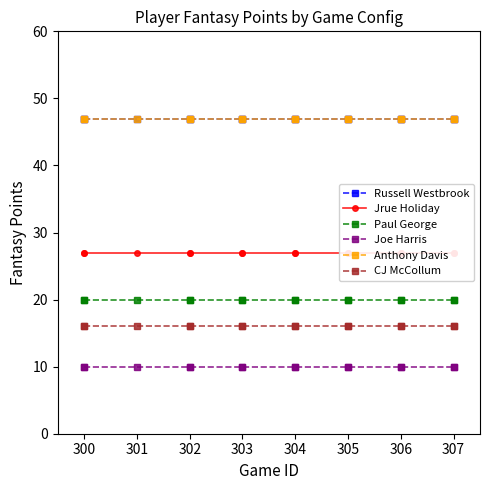

Which series has the widest spread of values?

Russell Westbrook